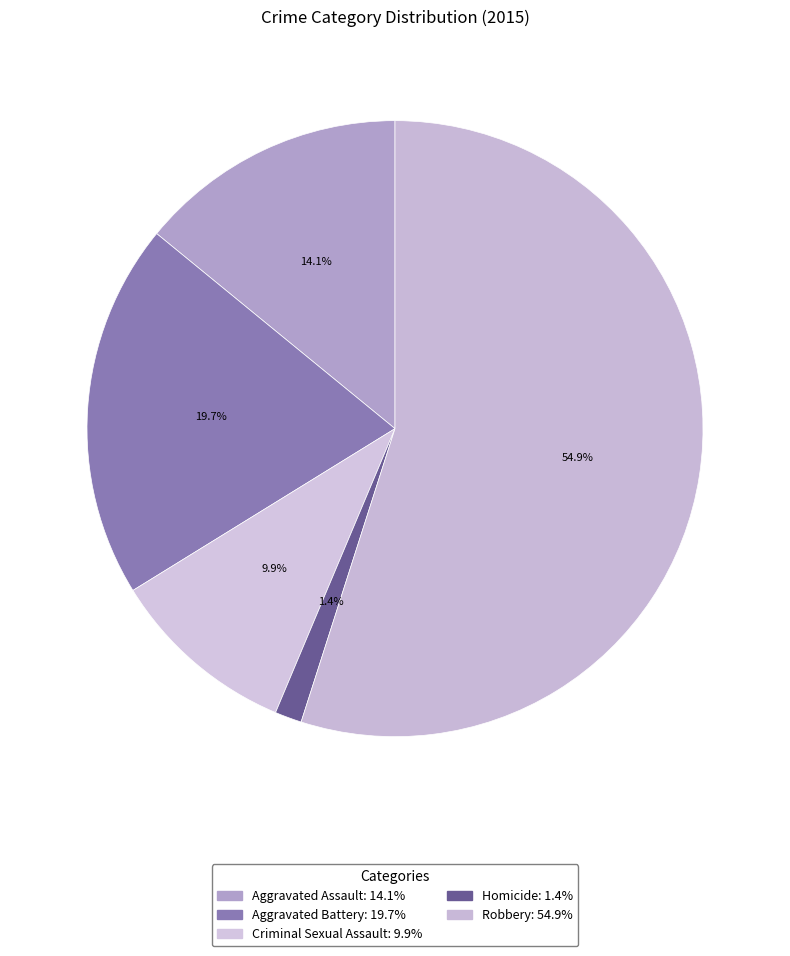

Count the number of slices in the pie.

5